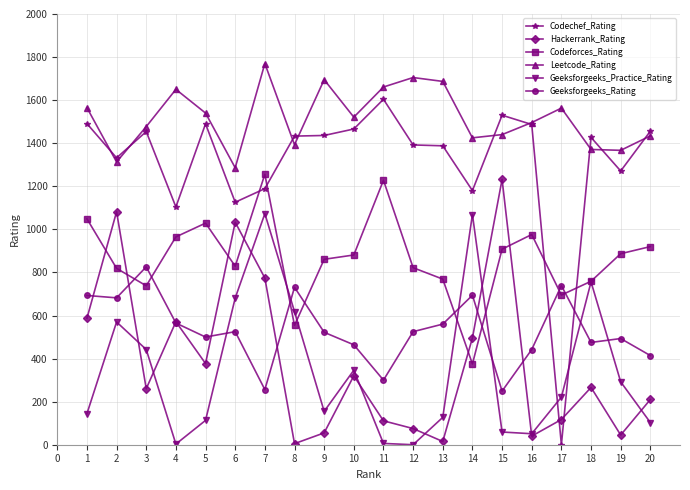

At how many categories does at least one series exceed 1174?

20